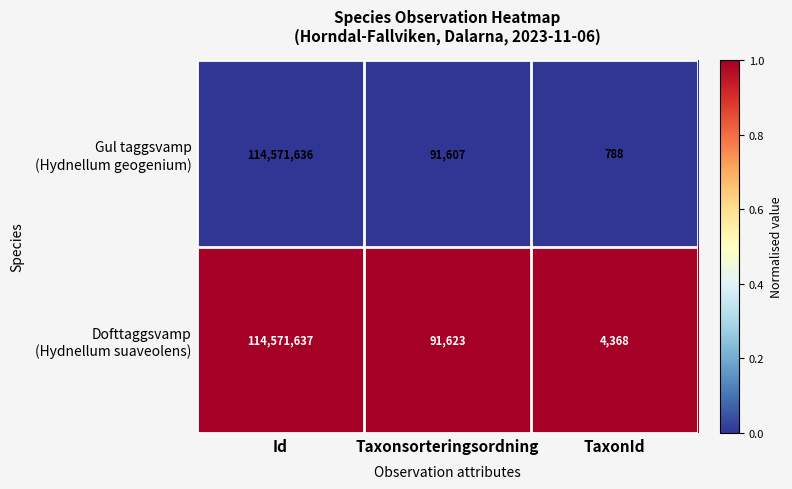

What is the maximum value shown in the chart?

114571637